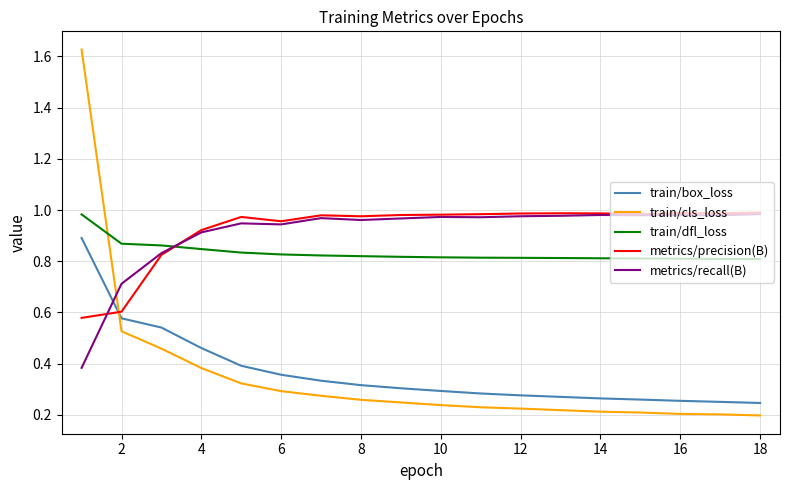

How many times do train/cls_loss and metrics/precision(B) cross each other?

1